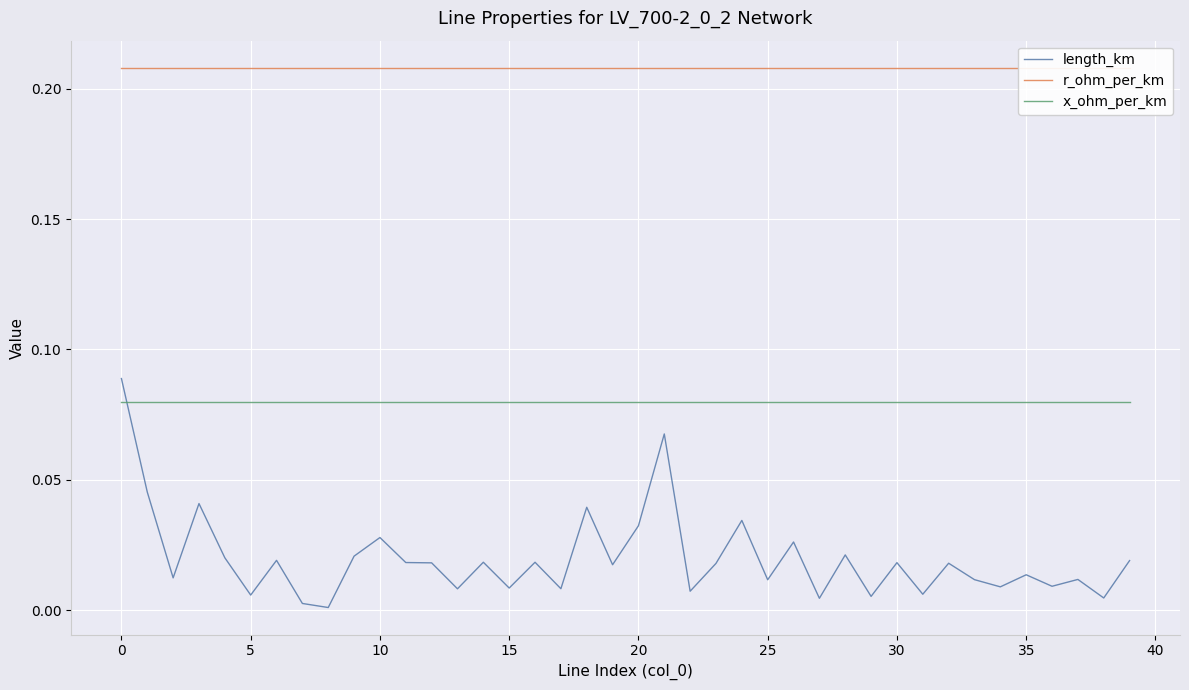

Reading left to right, what are all the values shown in this chart?

length_km: 0.1	0.0	0.0	0.0	0.0	0.0	0.0	0.0	0.0	0.0	0.0	0.0	0.0	0.0	0.0	0.0	0.0	0.0	0.0	0.0	0.0	0.1	0.0	0.0	0.0	0.0	0.0	0.0	0.0	0.0	0.0	0.0	0.0	0.0	0.0	0.0	0.0	0.0	0.0	0.0
r_ohm_per_km: 0.2	0.2	0.2	0.2	0.2	0.2	0.2	0.2	0.2	0.2	0.2	0.2	0.2	0.2	0.2	0.2	0.2	0.2	0.2	0.2	0.2	0.2	0.2	0.2	0.2	0.2	0.2	0.2	0.2	0.2	0.2	0.2	0.2	0.2	0.2	0.2	0.2	0.2	0.2	0.2
x_ohm_per_km: 0.1	0.1	0.1	0.1	0.1	0.1	0.1	0.1	0.1	0.1	0.1	0.1	0.1	0.1	0.1	0.1	0.1	0.1	0.1	0.1	0.1	0.1	0.1	0.1	0.1	0.1	0.1	0.1	0.1	0.1	0.1	0.1	0.1	0.1	0.1	0.1	0.1	0.1	0.1	0.1